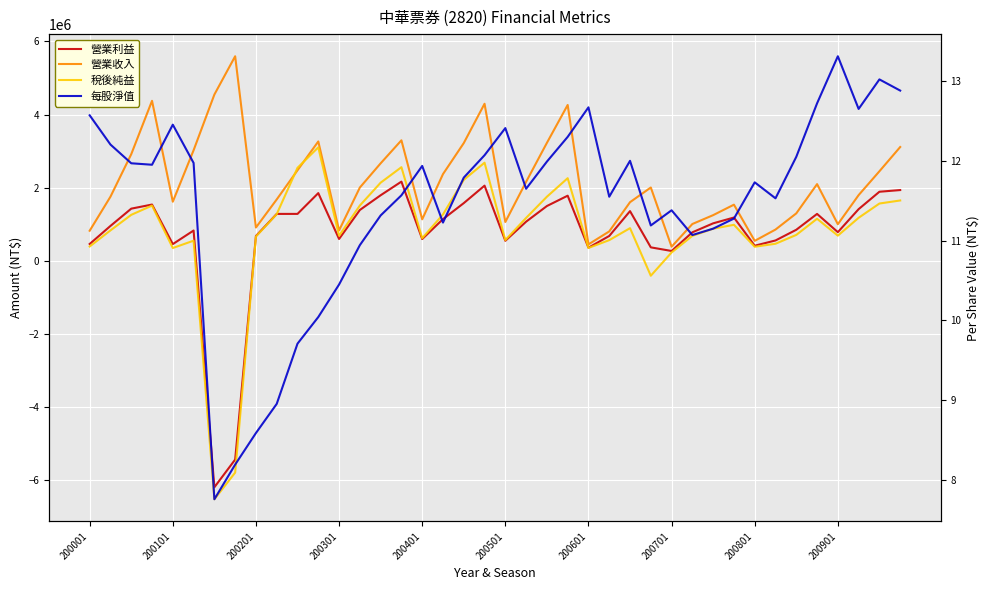

Is it true that 稅後純益 equals 338194.8 at 21?

False